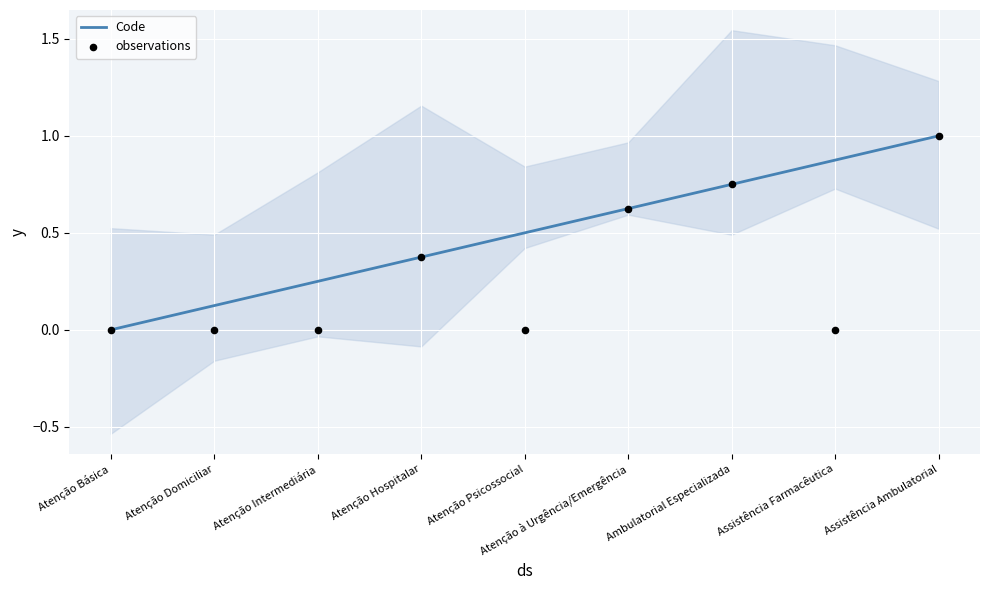

Which series has the largest total across all categories?

Code